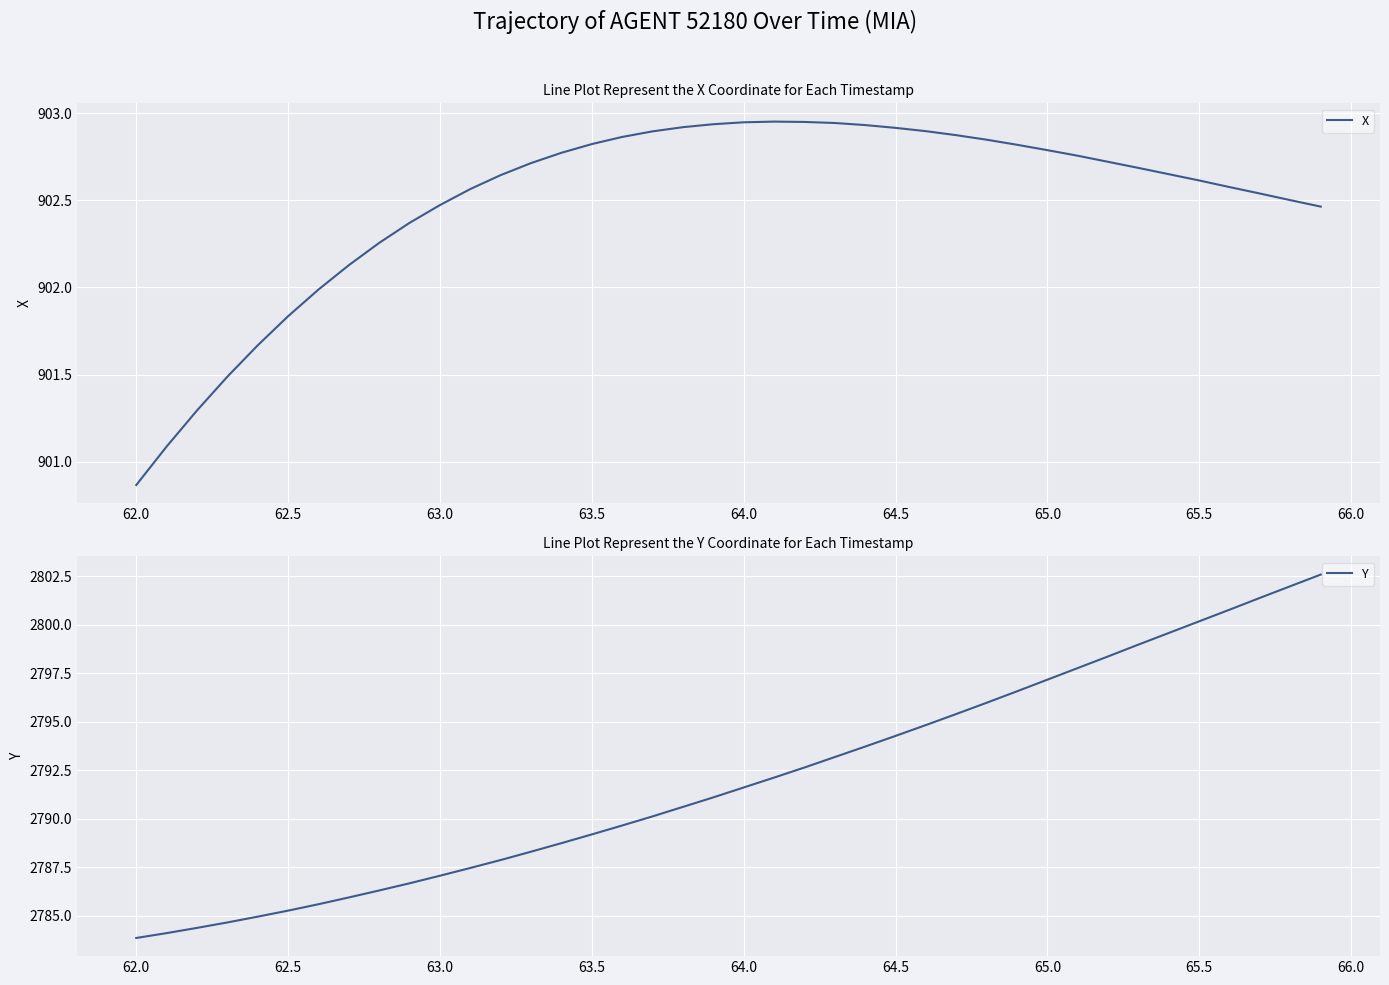

Is this an area chart (filled region under the line)?

No